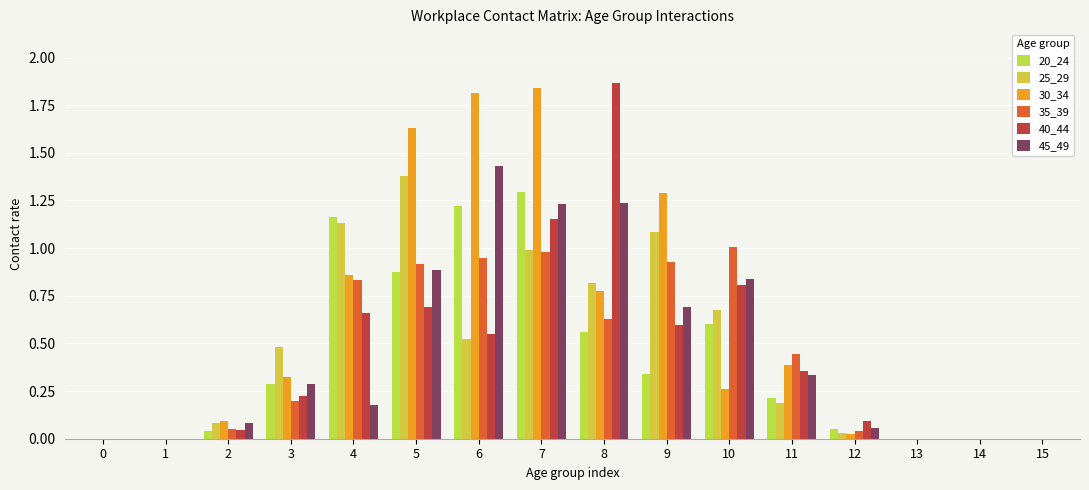

What are all the series names shown in the legend?

20_24, 25_29, 30_34, 35_39, 40_44, 45_49